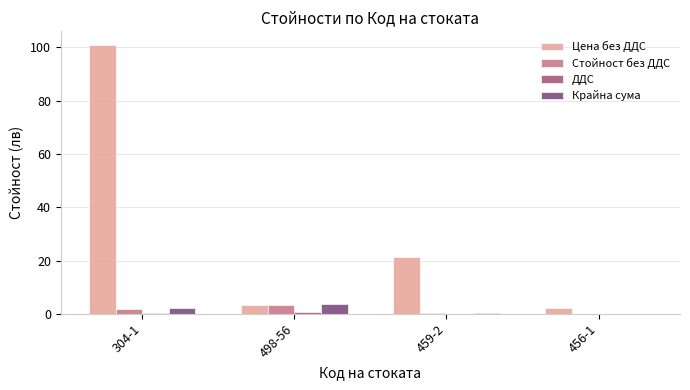

How many groups of bars are there?

4